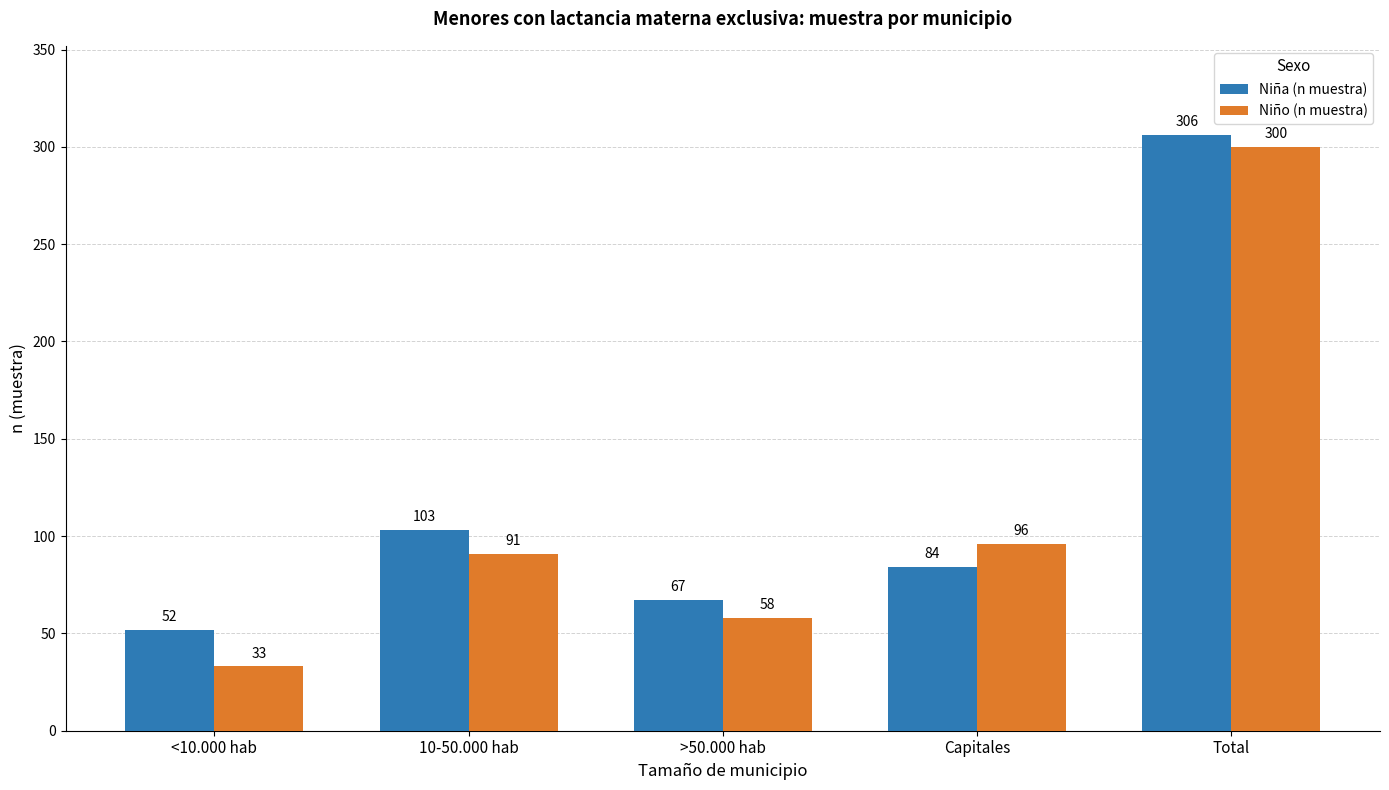

Reading left to right, transcribe all the data shown in this chart.

Niña (n muestra): <10.000 hab=52	10-50.000 hab=103	>50.000 hab=67	Capitales=84	Total=306
Niño (n muestra): <10.000 hab=33	10-50.000 hab=91	>50.000 hab=58	Capitales=96	Total=300